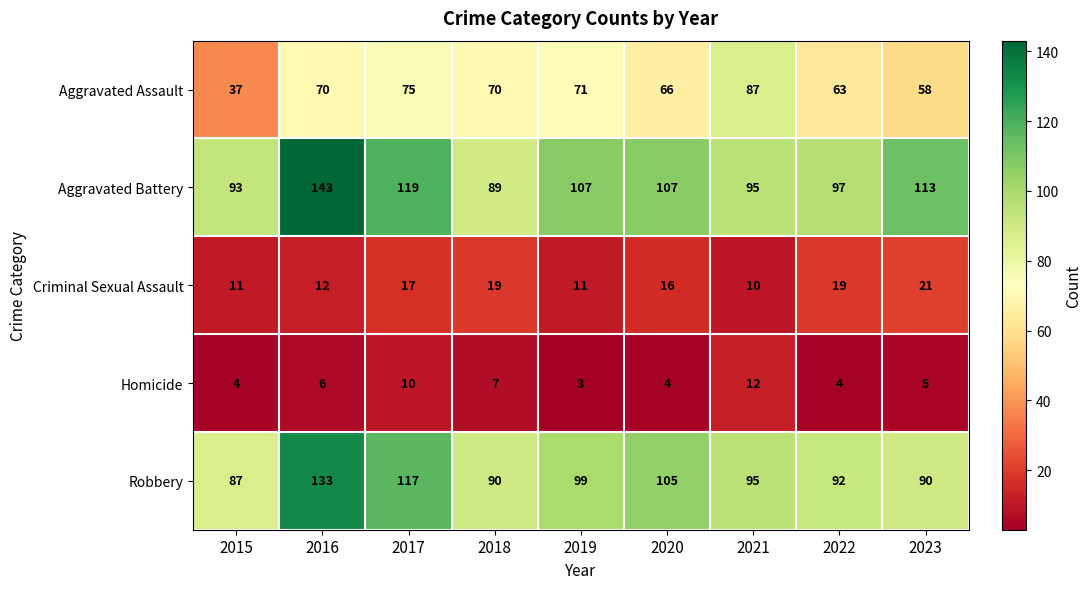

Which series has the largest range (max minus min)?

Aggravated Battery